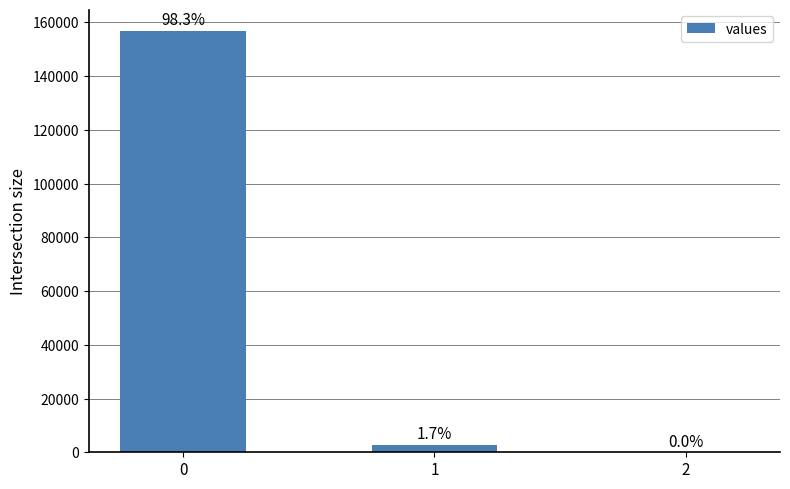

Reading left to right, list all the values displayed in this chart.

0=156915.5	1=2723.6	2=0.2